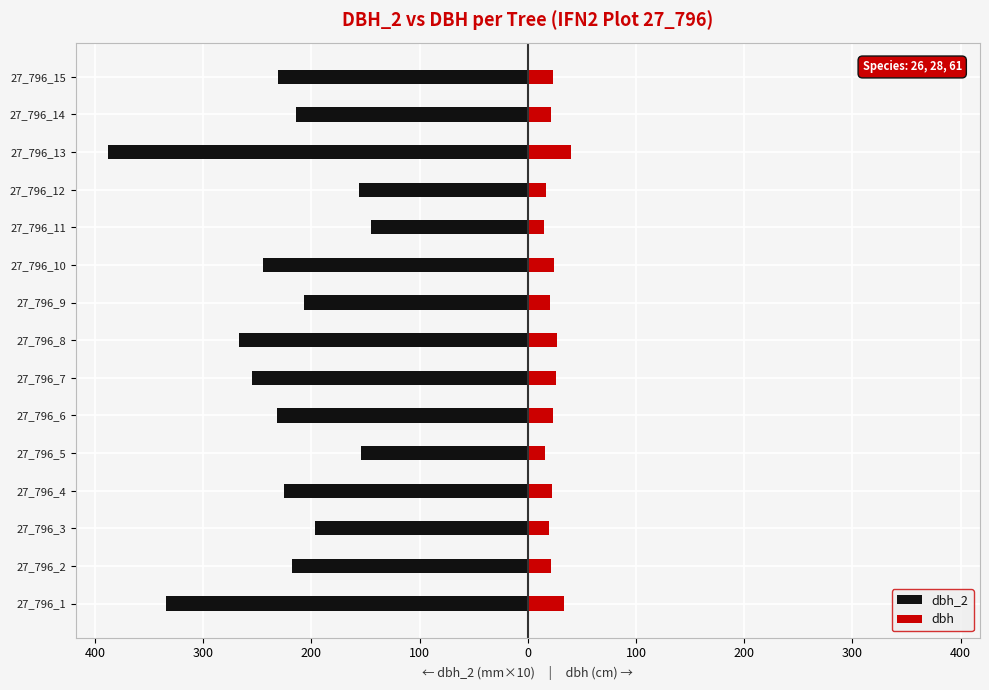

Reading left to right, extract all data points from this chart.

dbh_2: -334.0	-218.0	-197.0	-225.0	-154.0	-232.0	-255.0	-267.0	-207.0	-245.0	-145.0	-156.0	-388.0	-214.0	-231.0
dbh: 33.0	21.5	19.4	22.6	15.8	23.2	25.9	26.9	20.8	24.6	14.6	16.6	40.1	21.3	23.6